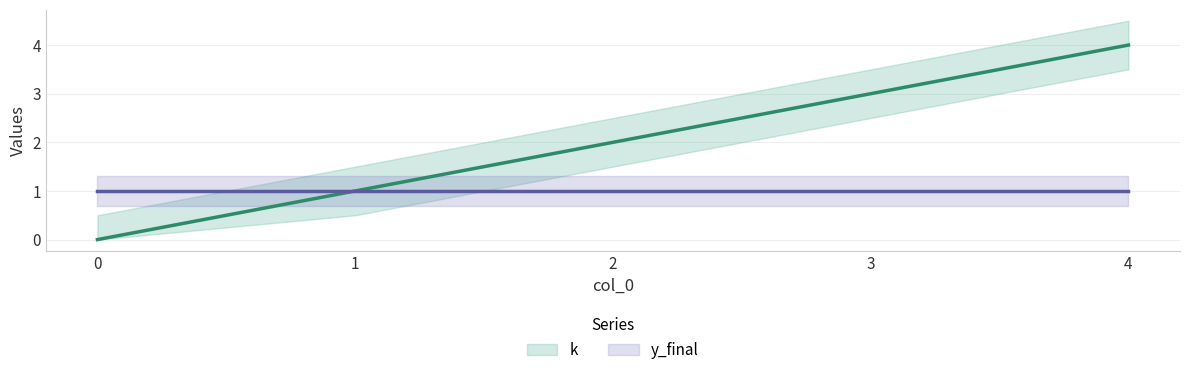

List the labels in order of value, smallest first.

0, 1, 2, 3, 4